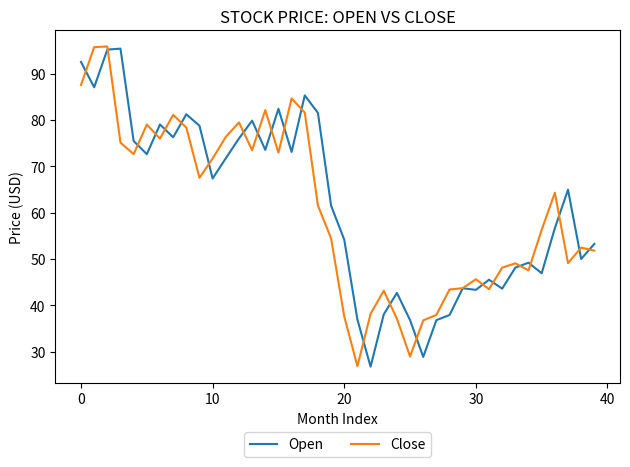

What is the smallest value displayed?

26.7